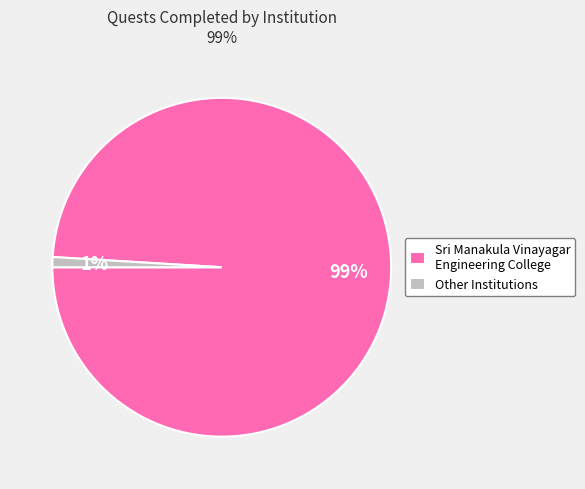

What is the smallest slice in the pie chart?

Other Institutions